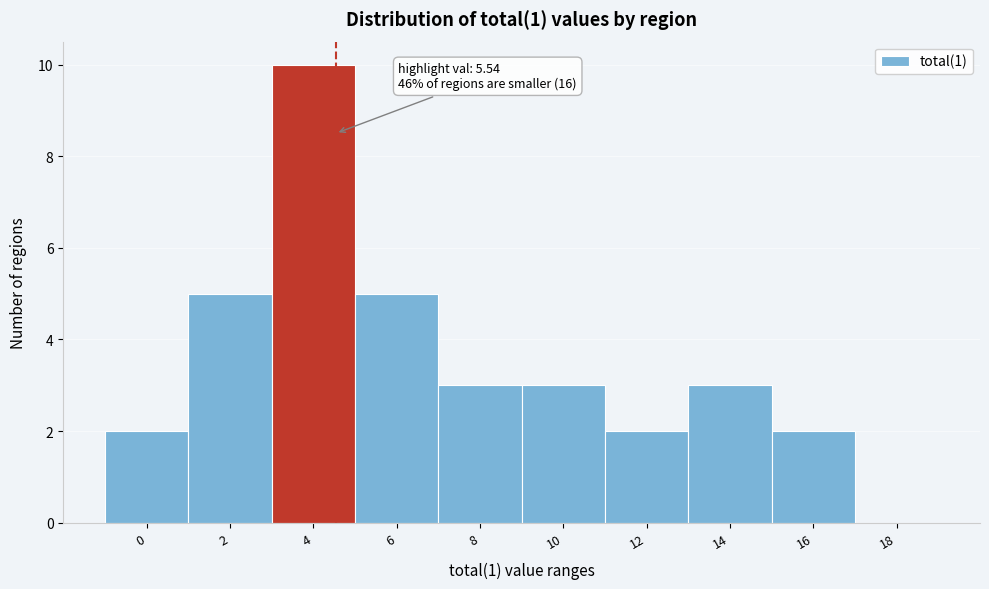

Reading right to left, extract all data points from this chart.

18=0	16=2	14=3	12=2	10=3	8=3	6=5	4=10	2=5	0=2